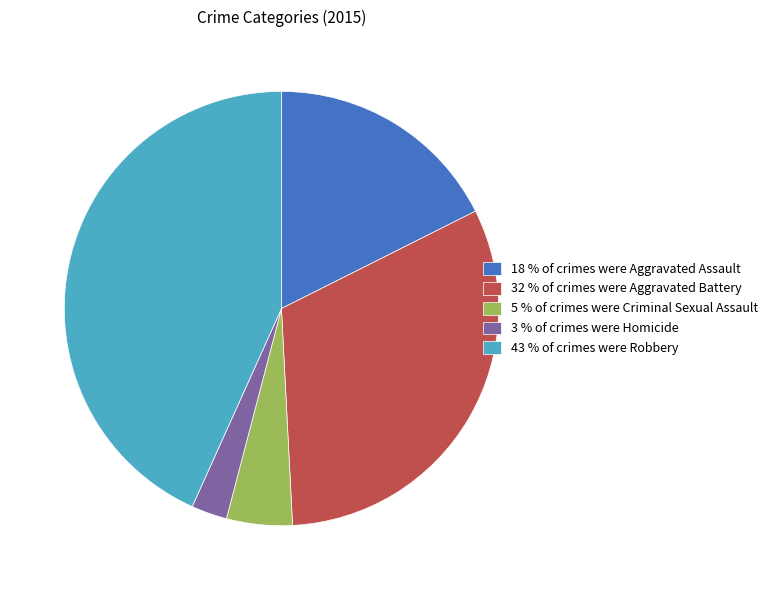

Between 5 % of crimes were Criminal Sexual Assault and 3 % of crimes were Homicide, which is larger?

5 % of crimes were Criminal Sexual Assault